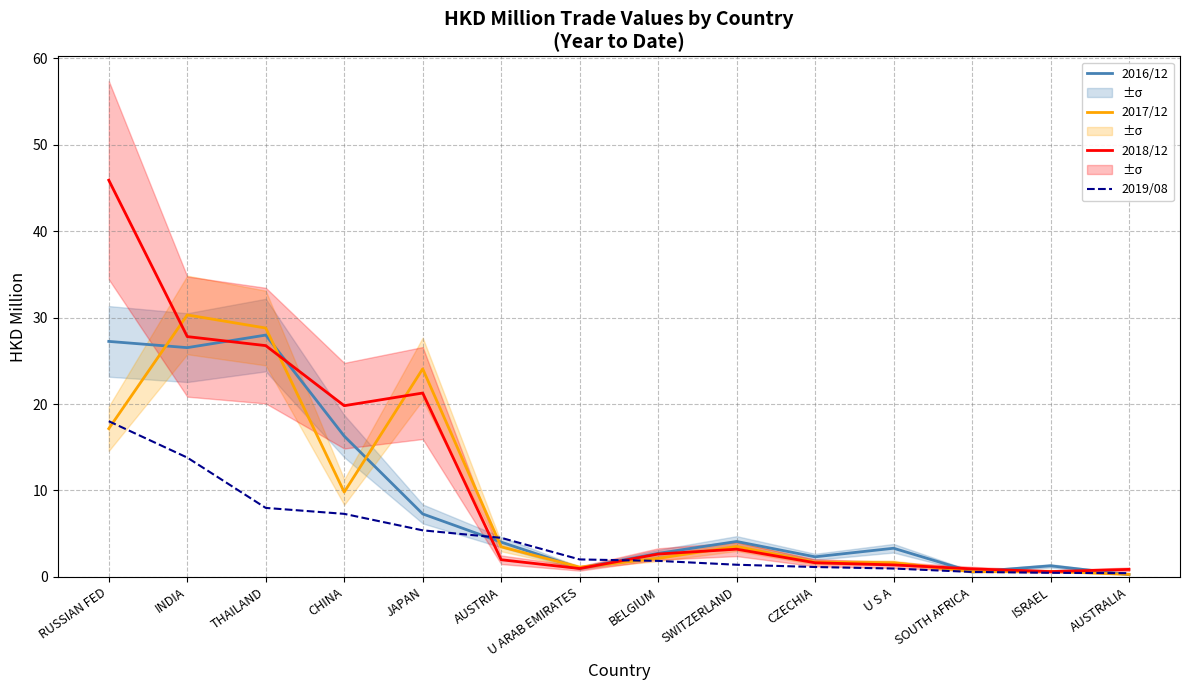

What is the difference between the 2017/12 values at RUSSIAN FED and BELGIUM?

15.0